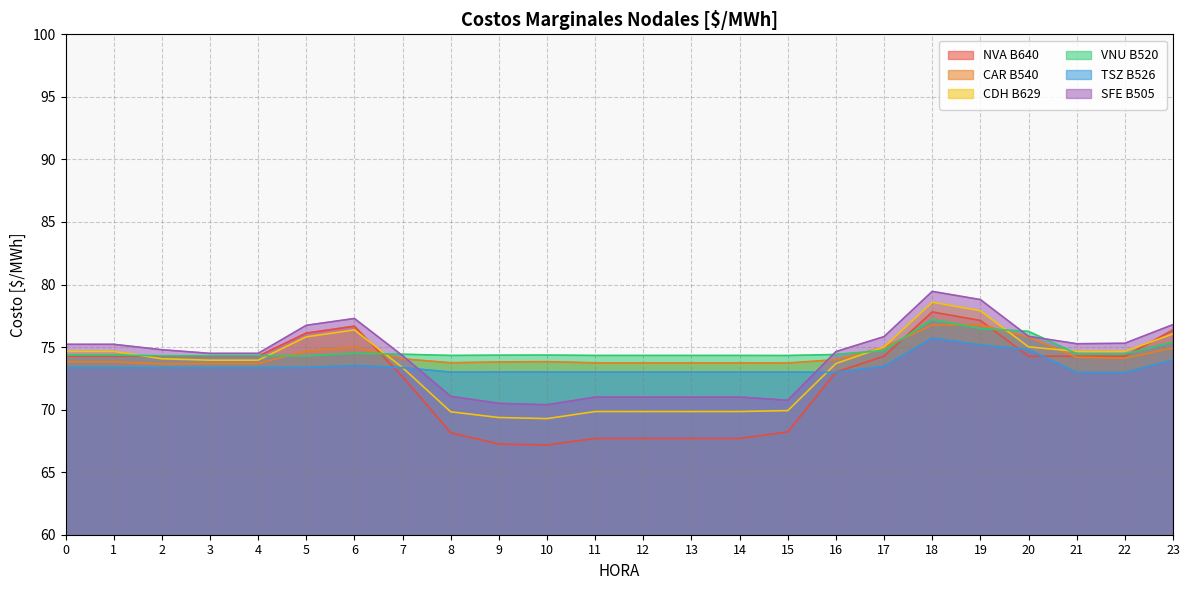

Is it true that SFE B505 equals 98.8 at 7?

False